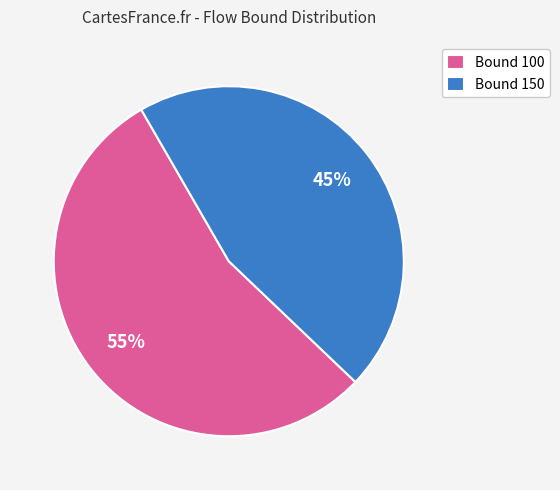

Which slice is the smallest?

Bound 150